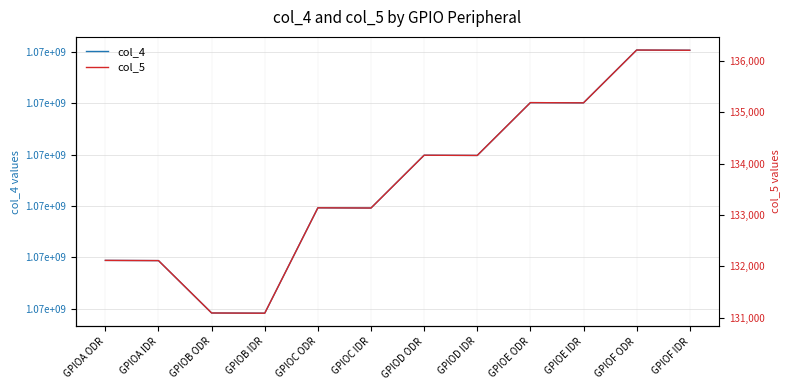

Reading right to left, list all the values displayed in this chart.

col_4: GPIOF IDR=1073878032	GPIOF ODR=1073878036	GPIOE IDR=1073877008	GPIOE ODR=1073877012	GPIOD IDR=1073875984	GPIOD ODR=1073875988	GPIOC IDR=1073874960	GPIOC ODR=1073874964	GPIOB IDR=1073872912	GPIOB ODR=1073872916	GPIOA IDR=1073873936	GPIOA ODR=1073873940
col_5: GPIOF IDR=136208	GPIOF ODR=136212	GPIOE IDR=135184	GPIOE ODR=135188	GPIOD IDR=134160	GPIOD ODR=134164	GPIOC IDR=133136	GPIOC ODR=133140	GPIOB IDR=131088	GPIOB ODR=131092	GPIOA IDR=132112	GPIOA ODR=132116